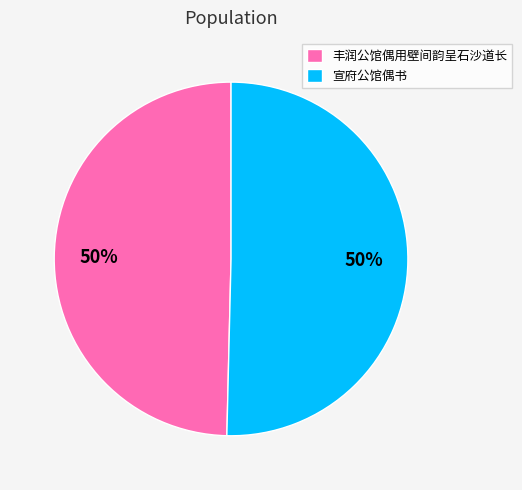

Do 丰润公馆偶用壁间韵呈石沙道长 and 宣府公馆偶书 together represent more than half of the pie?

Yes